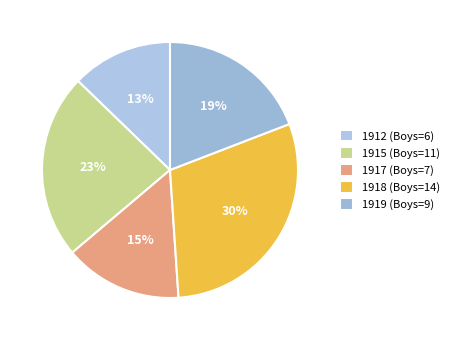

What is the ratio of the value at 1912 (Boys=6) to the value at 1918 (Boys=14)?

0.4